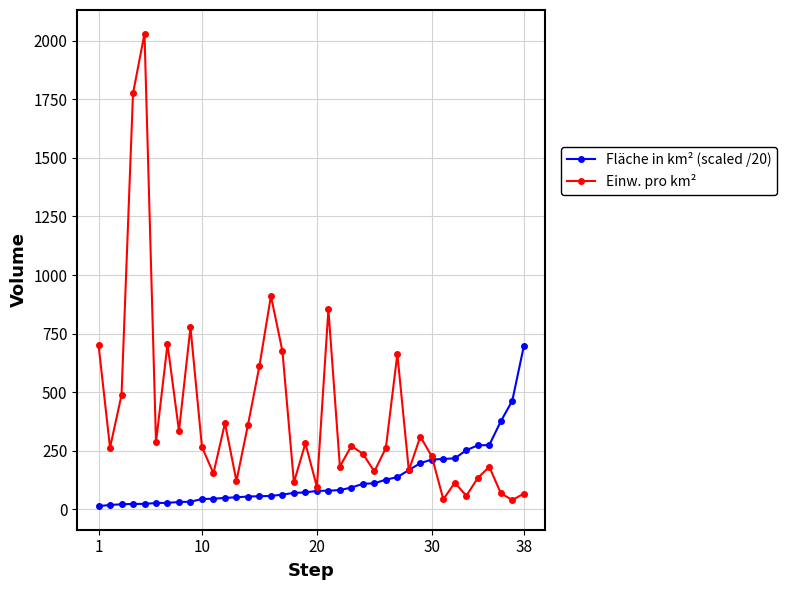

In Einw. pro km², how many points are lower than both neighbors (excluding endpoints)?

13